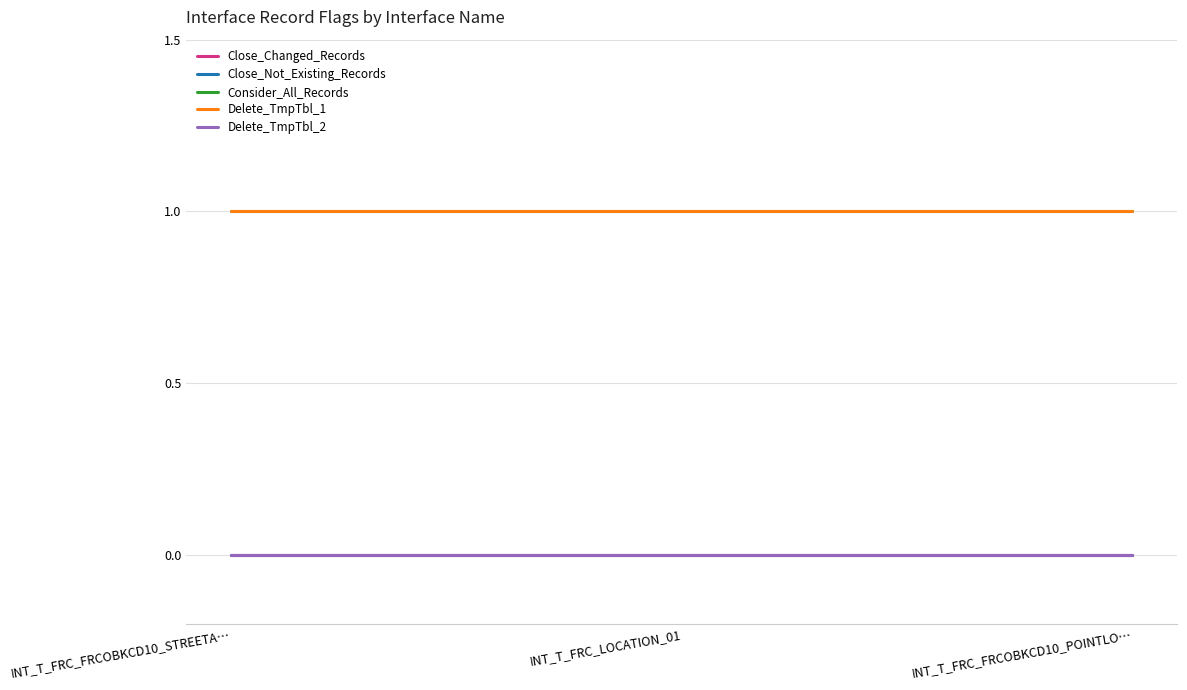

Is this an area chart (filled region under the line)?

No